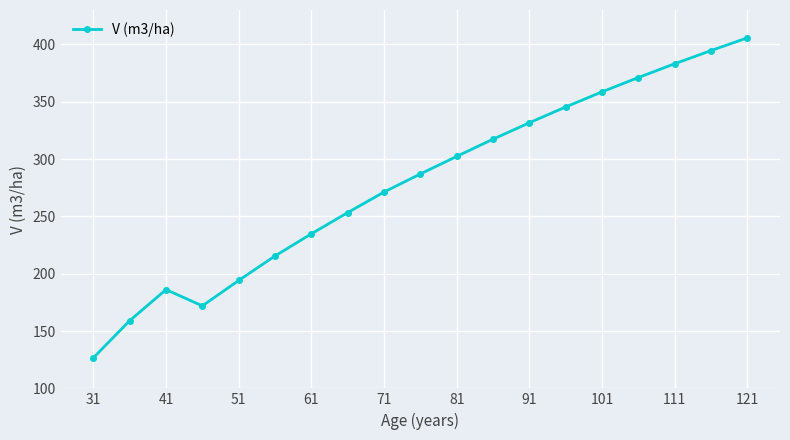

What is the minimum value shown in the chart?

126.7